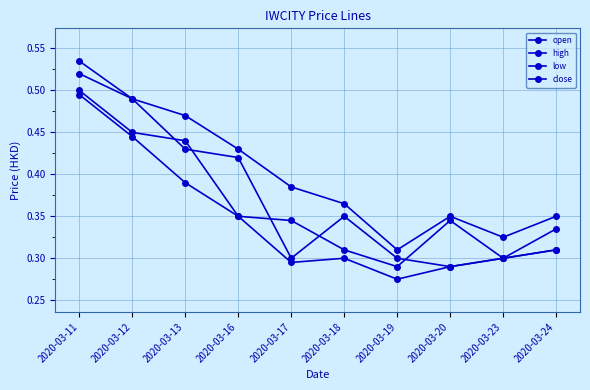

At which category is the sum across all series the highest?

2020-03-11